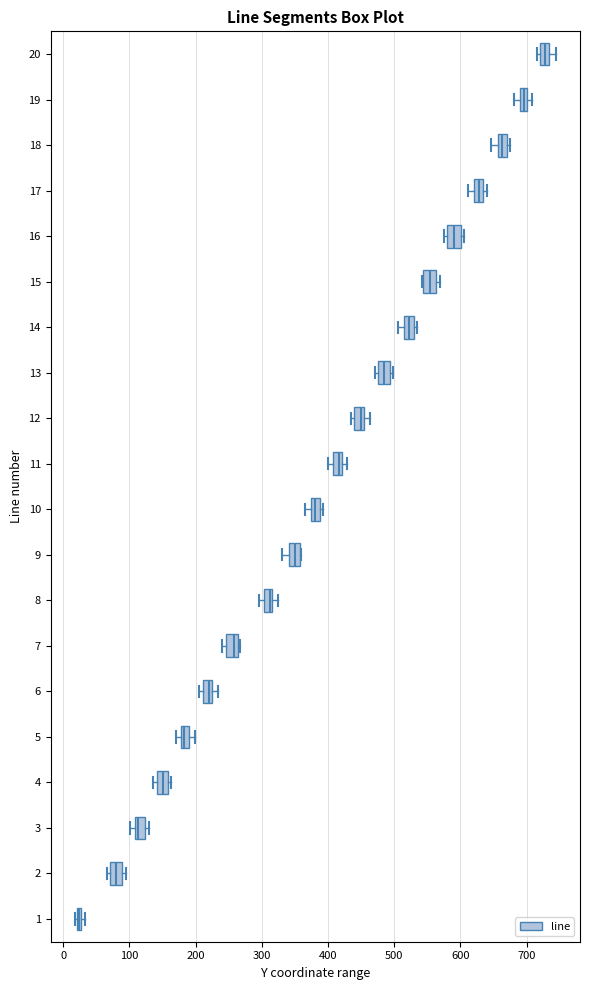

Which box's median line is the furthest to the left?

1